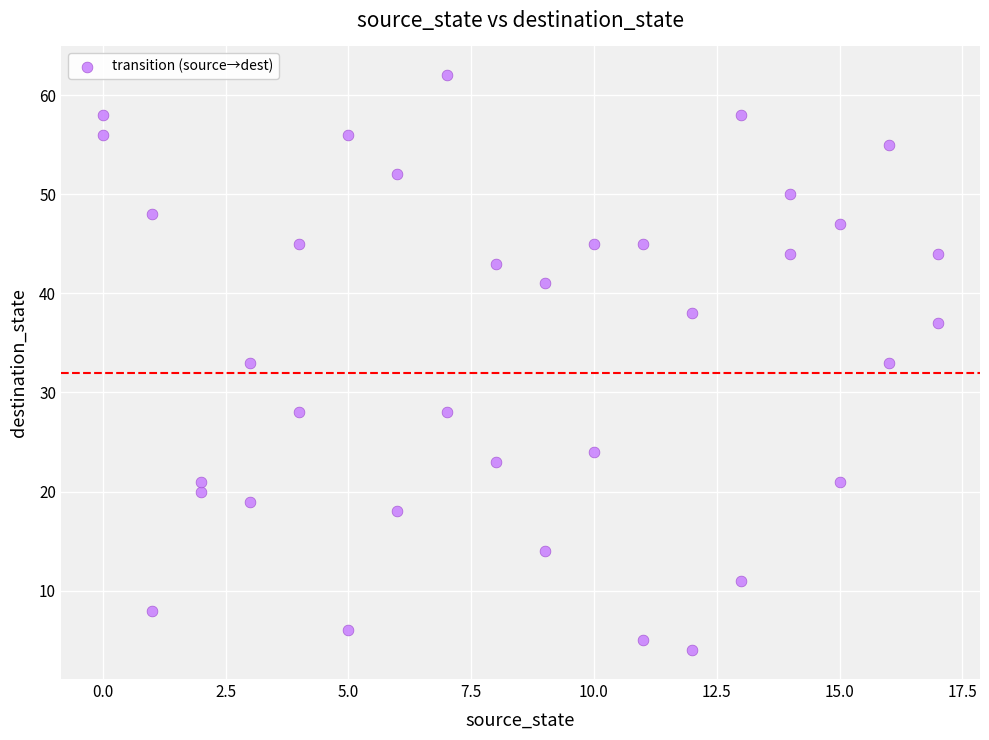

What is the range of X values (max minus min)?

17